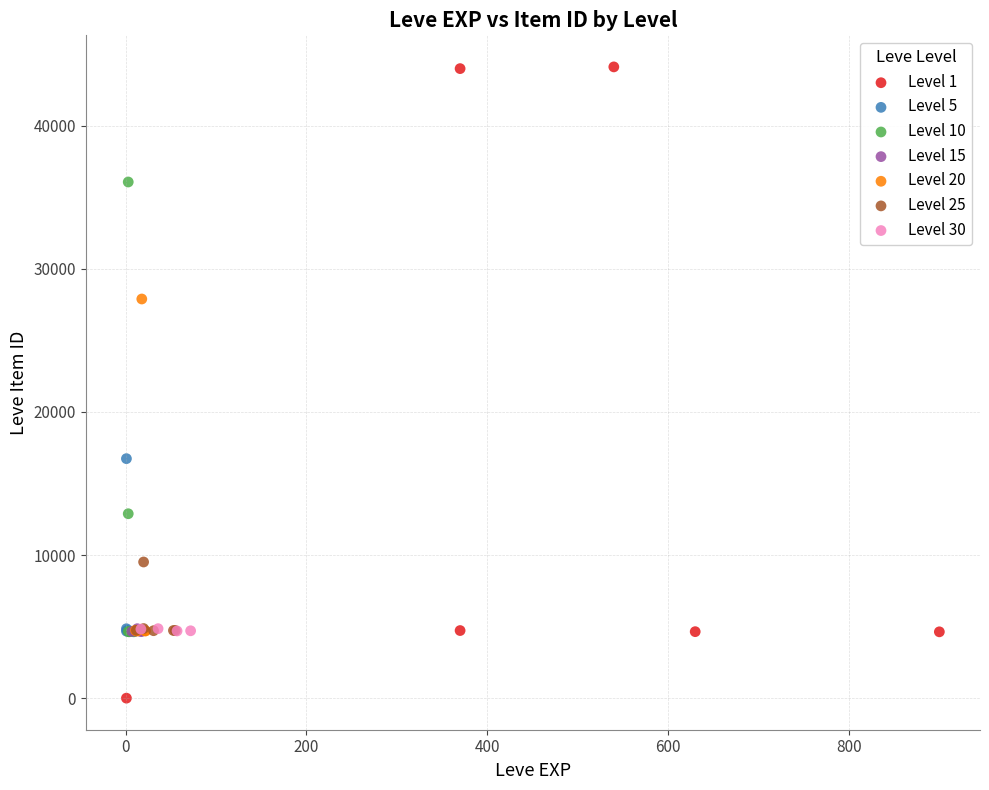

Which series contains the highest Y value?

Level 1